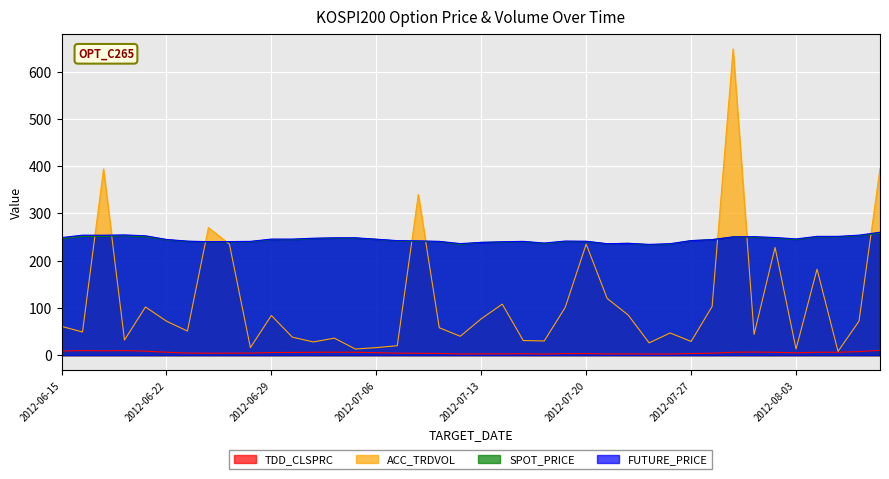

How many values in the TDD_CLSPRC series exceed 5?

19